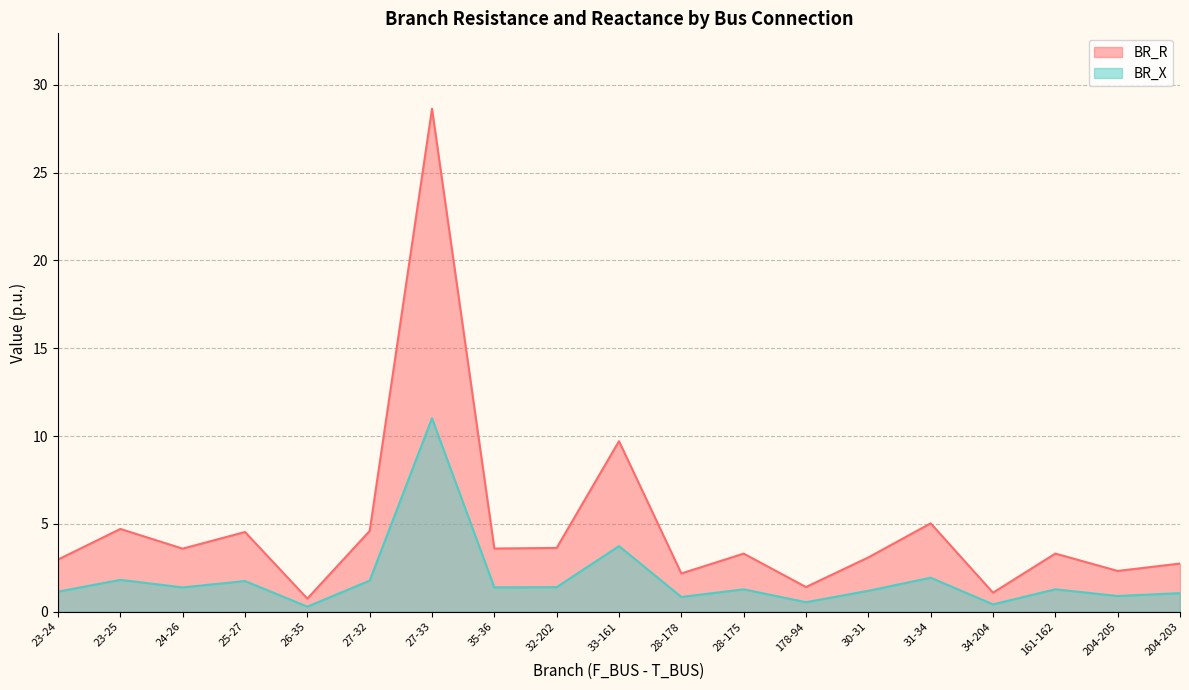

Rank the series at 28-175 from lowest to highest value.

BR_X, BR_R